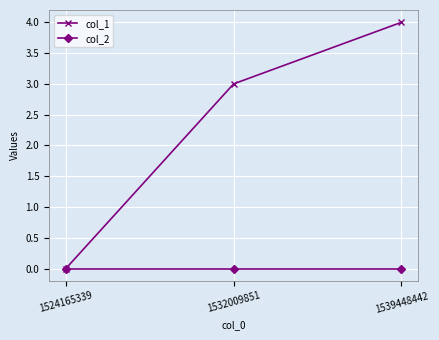

What are all the series names shown in the legend?

col_1, col_2